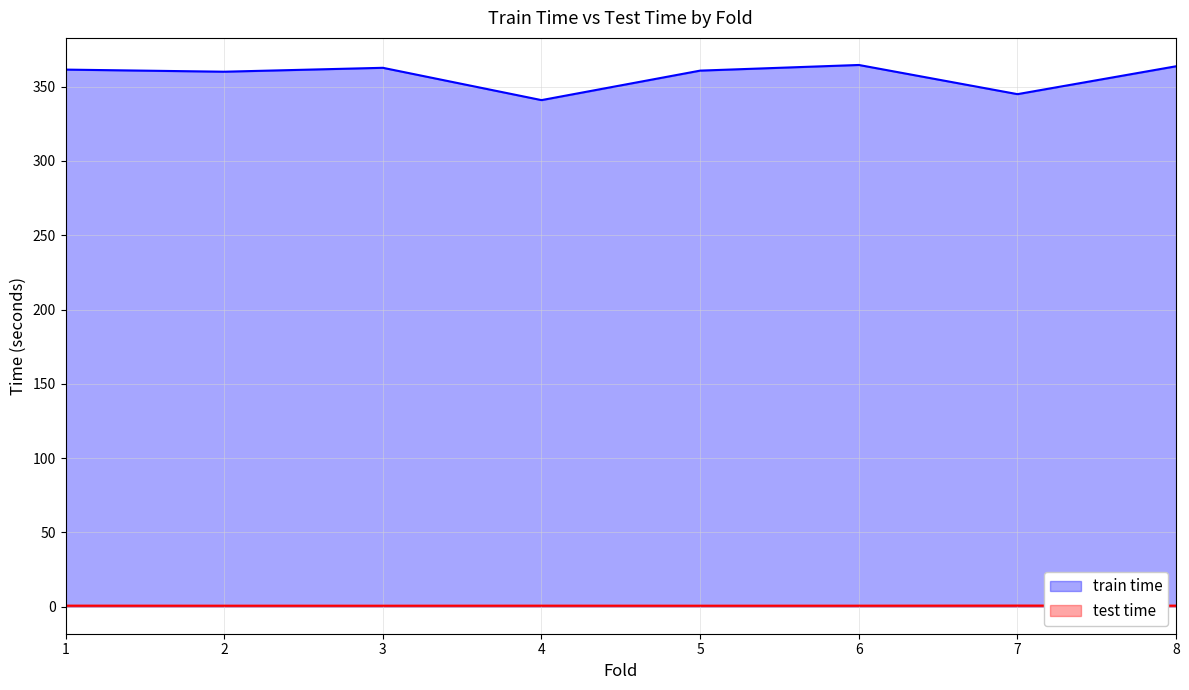

What are all the series names shown in the legend?

train time, test time